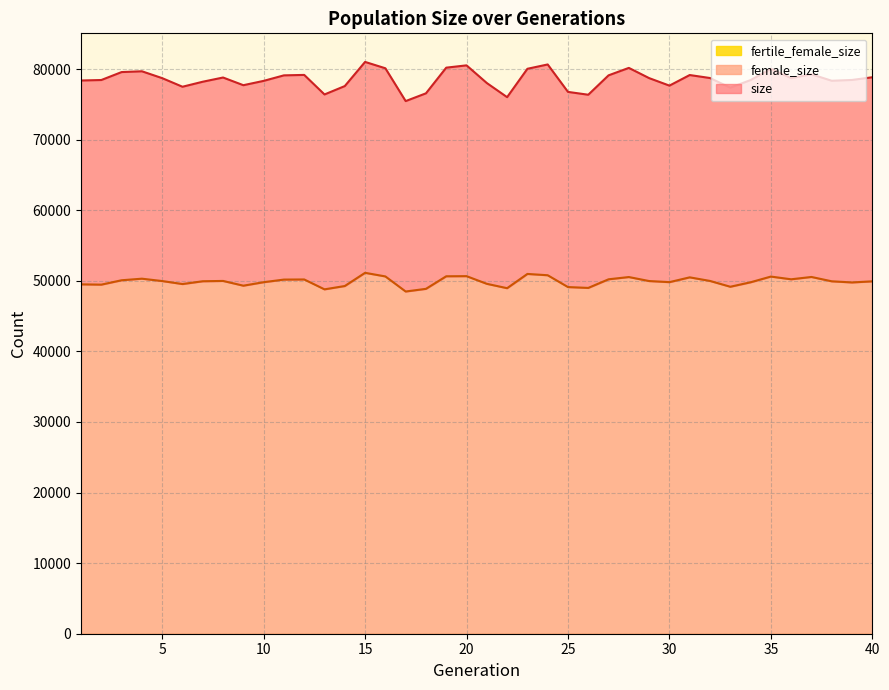

What is the average value of the size series?

78568